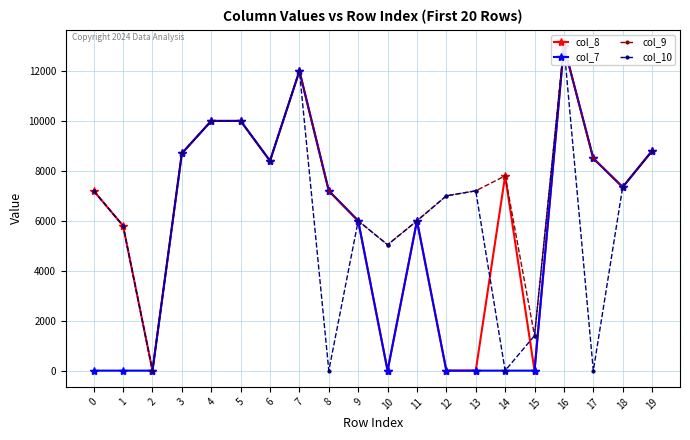

Where is col_8 nearest to the value 6500?

9